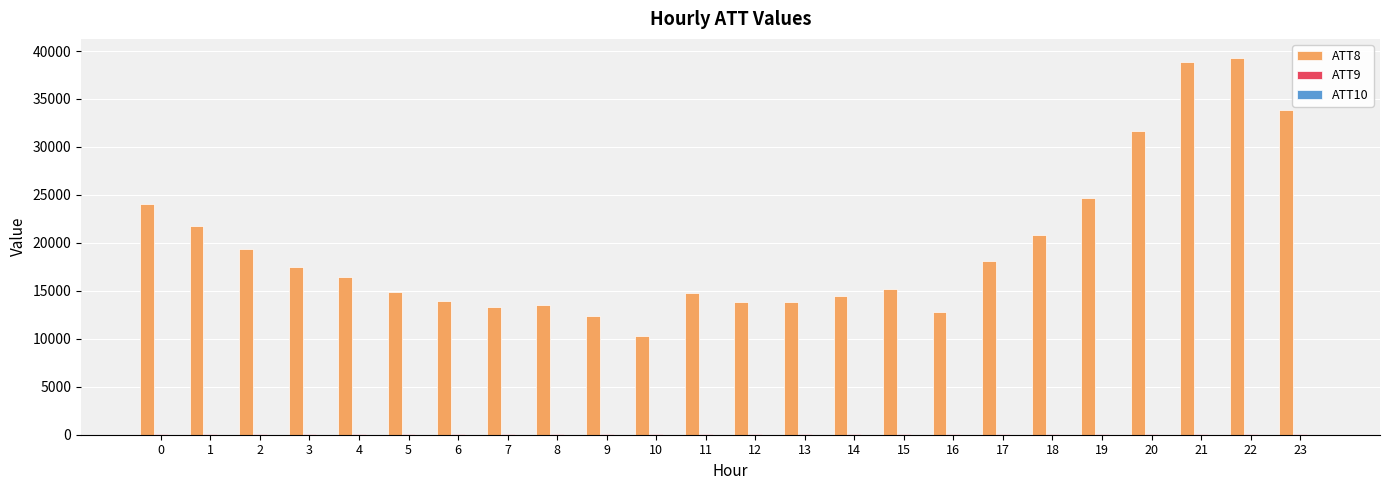

Which series has the largest total across all categories?

ATT8